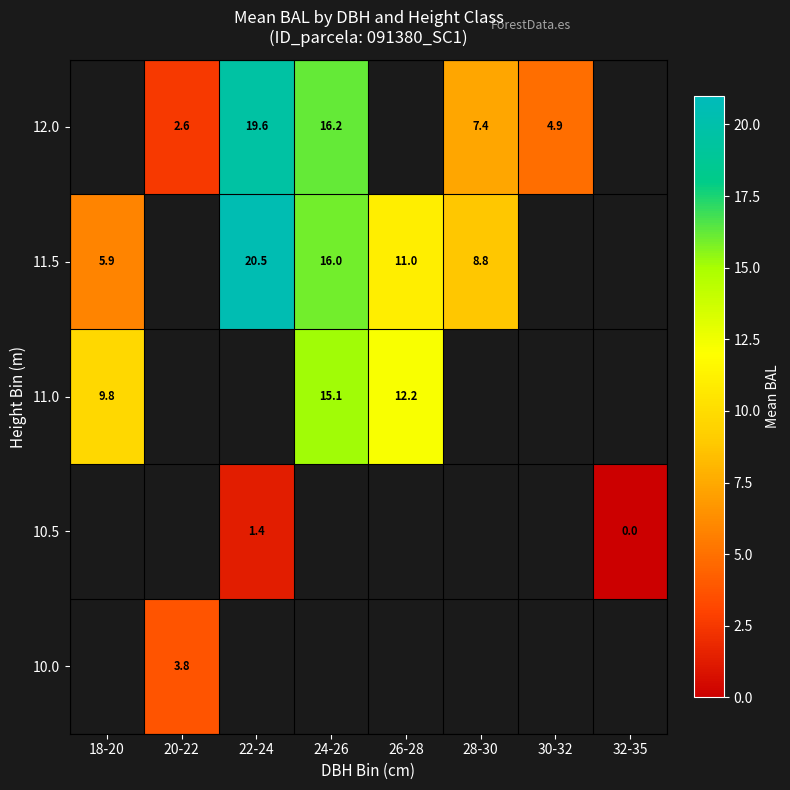

Is the value of 12.0 at 30-32 greater than the value of 11.5 at 18-20?

No